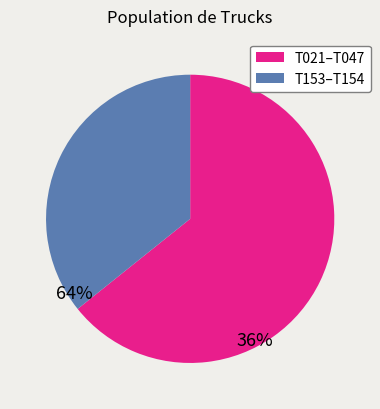

Does any single category account for the majority?

Yes